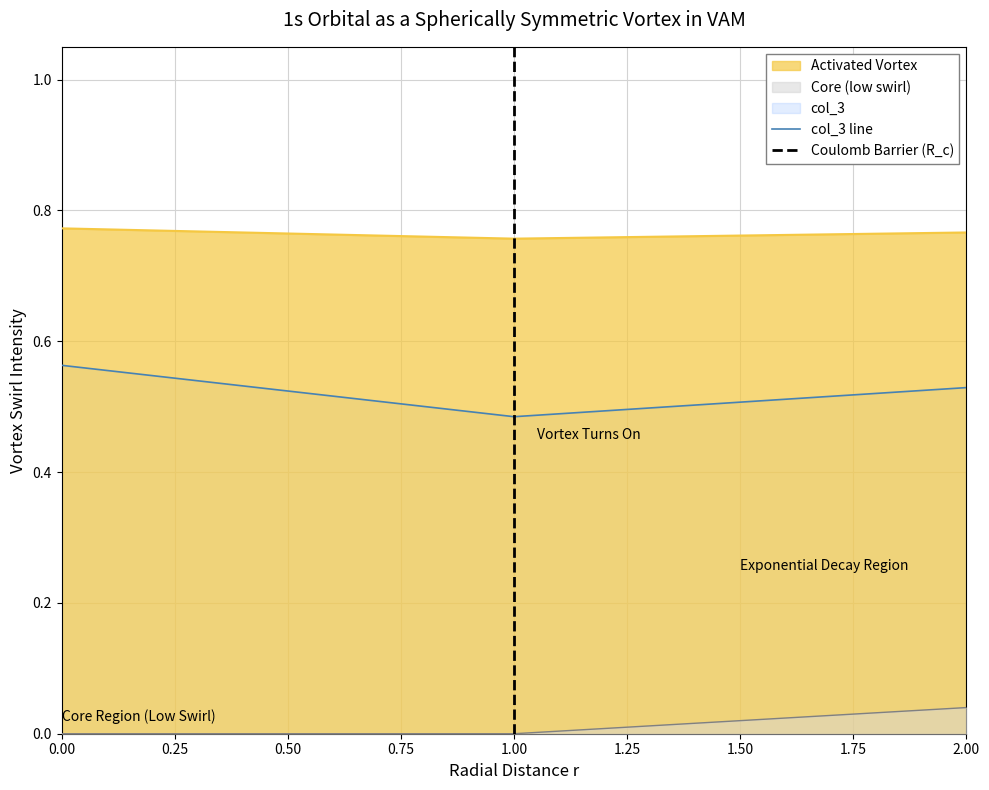

How many lines are shown in the chart?

3